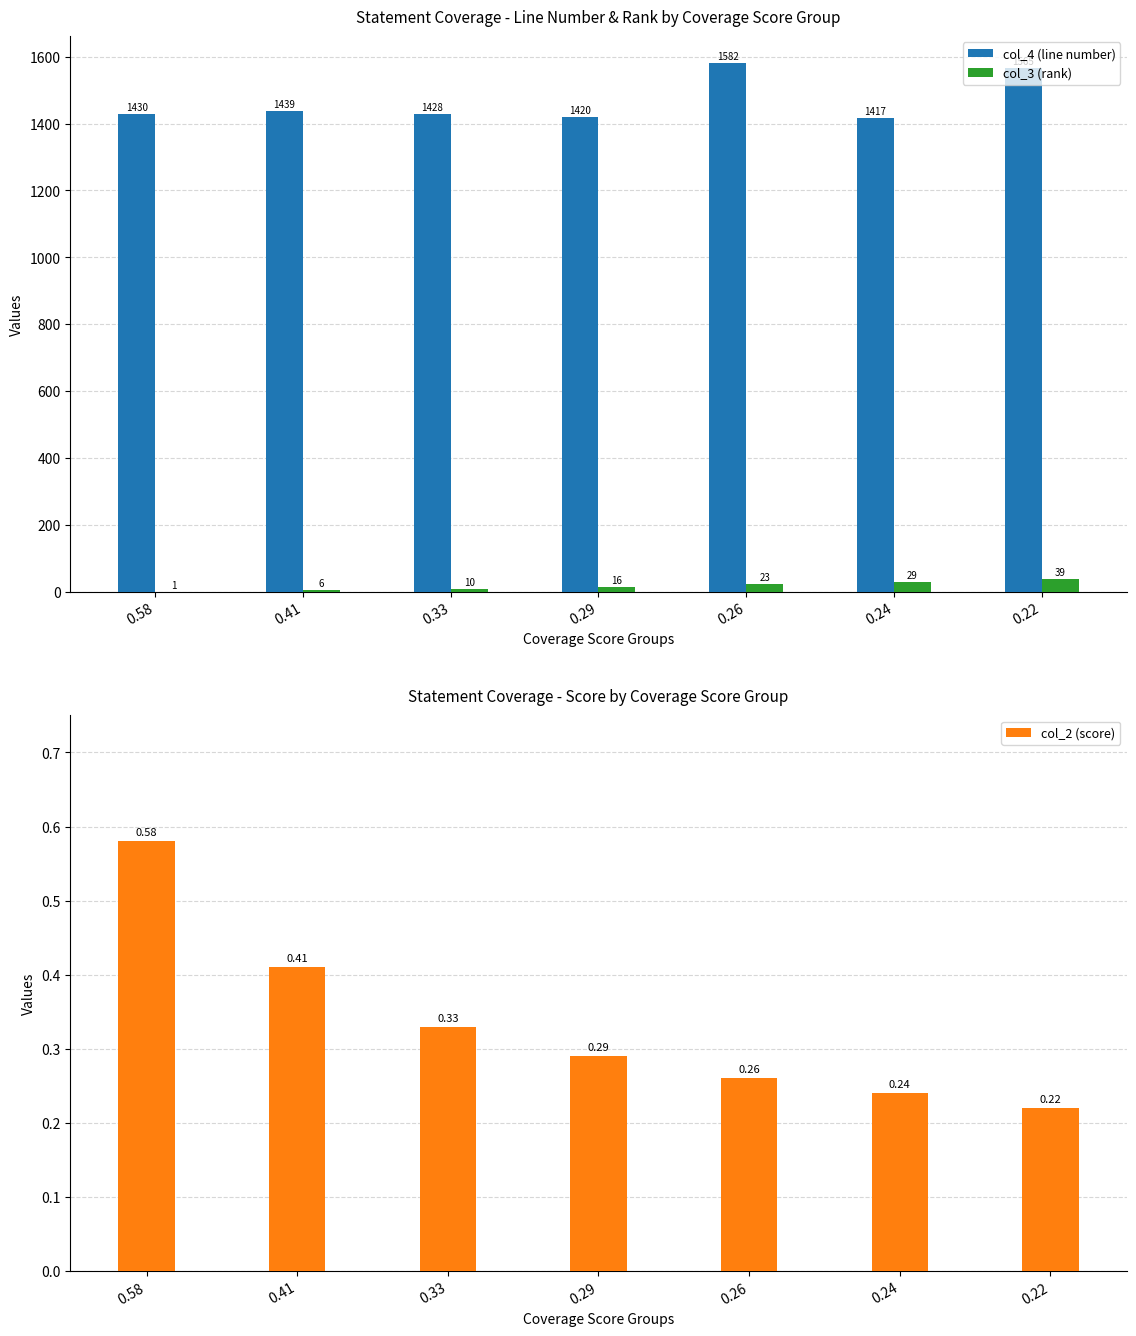

How many values in the col_4 (line number) series exceed 1430?

3